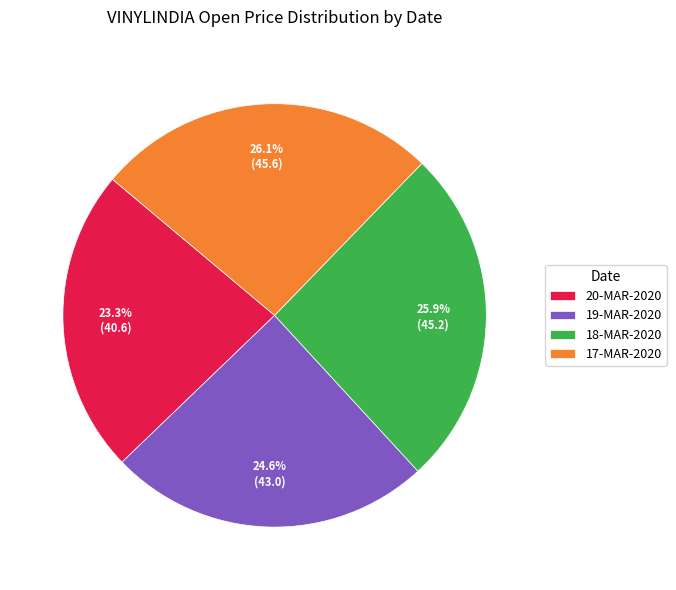

Which slice is the smallest?

20-MAR-2020